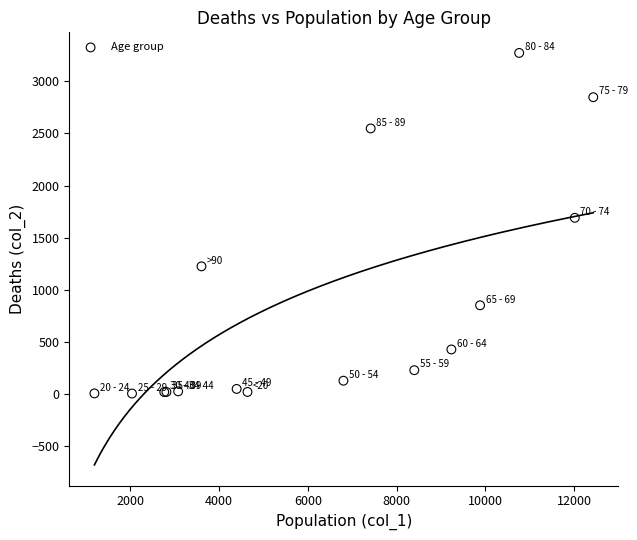

What Y value in the scatter plot is closest to 1638?

1690